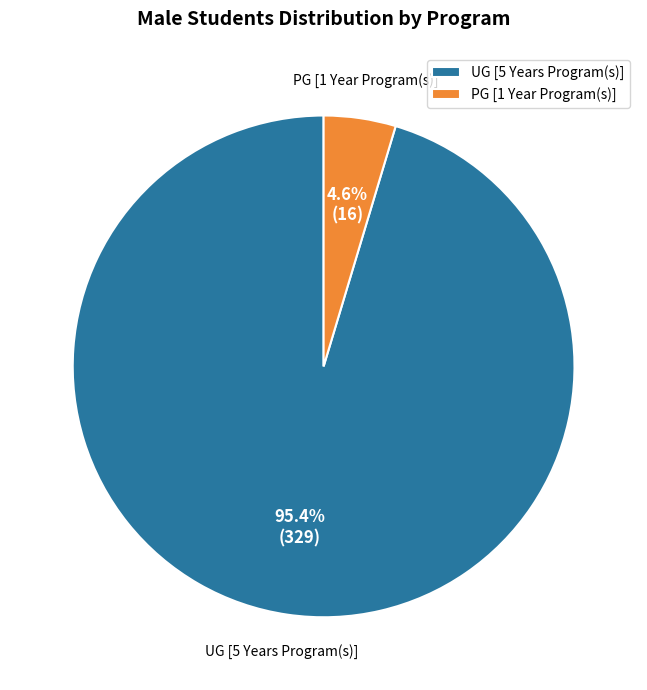

Which has a higher value, UG [5 Years Program(s)] or PG [1 Year Program(s)]?

UG [5 Years Program(s)]